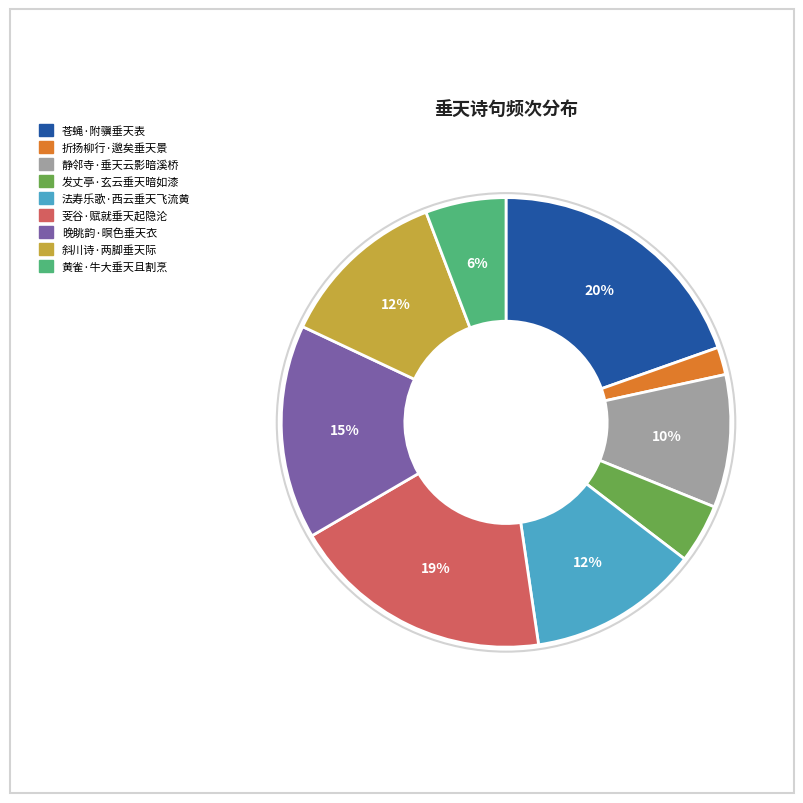

Which has a higher value, 静邻寺·垂天云影暗溪桥 or 苍蝇·附骥垂天表?

苍蝇·附骥垂天表